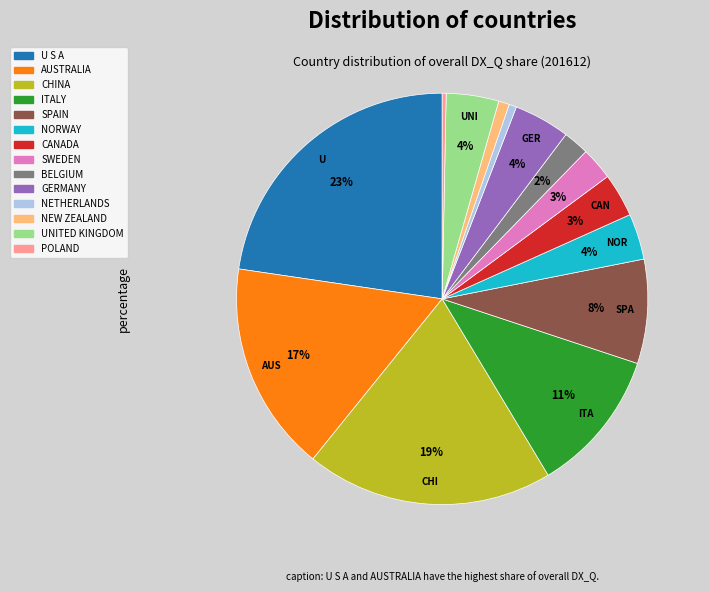

Do SWEDEN and AUSTRALIA together represent more than half of the pie?

No